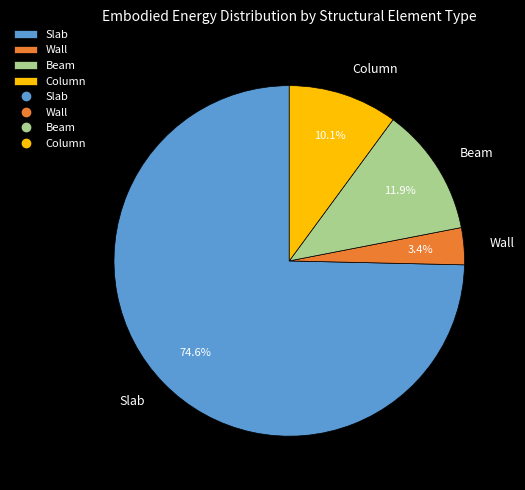

Which has a higher value, Column or Beam?

Beam